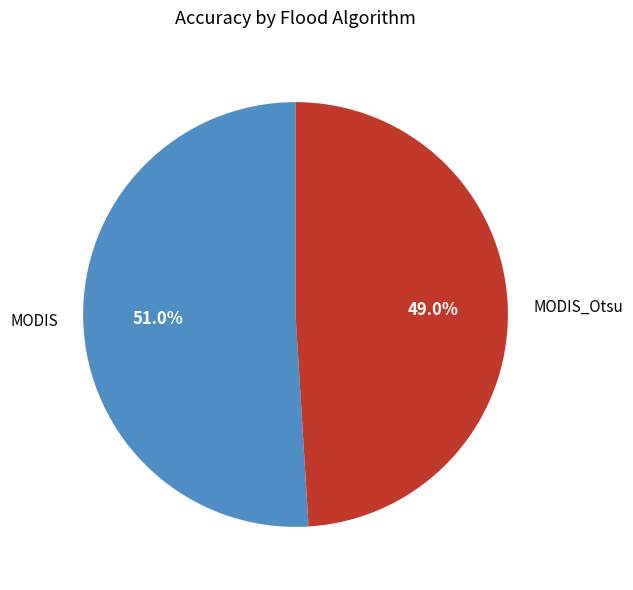

Is there a majority slice in this chart?

Yes